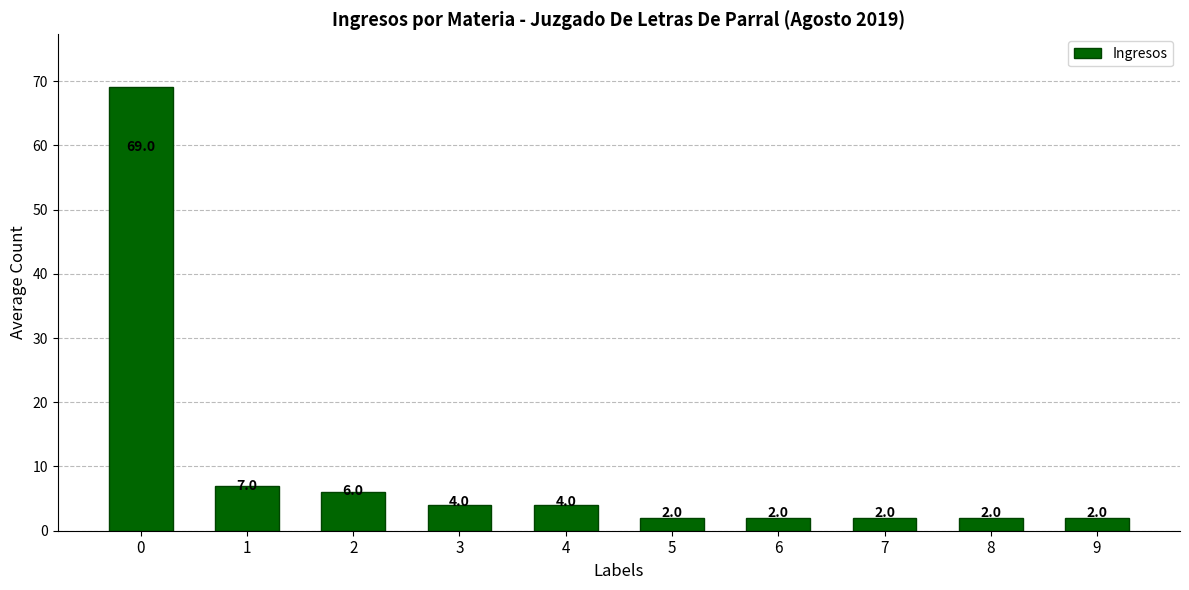

What is the difference between the maximum and minimum values?

67